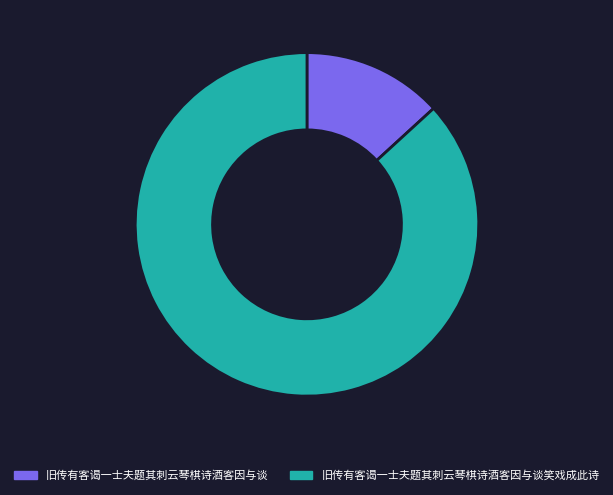

Does 旧传有客谒一士夫题其刺云琴棋诗酒客因与谈笑戏成此诗 account for over 50% of the chart?

Yes